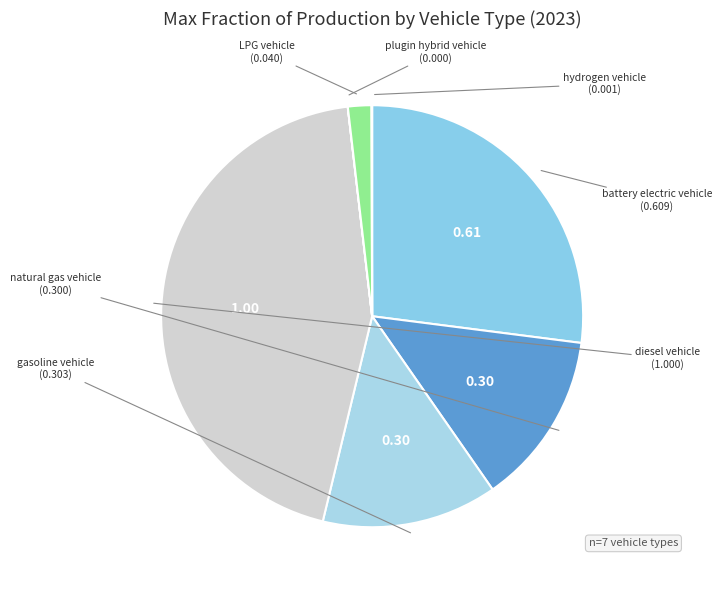

Which slice is the smallest?

plugin hybrid vehicle